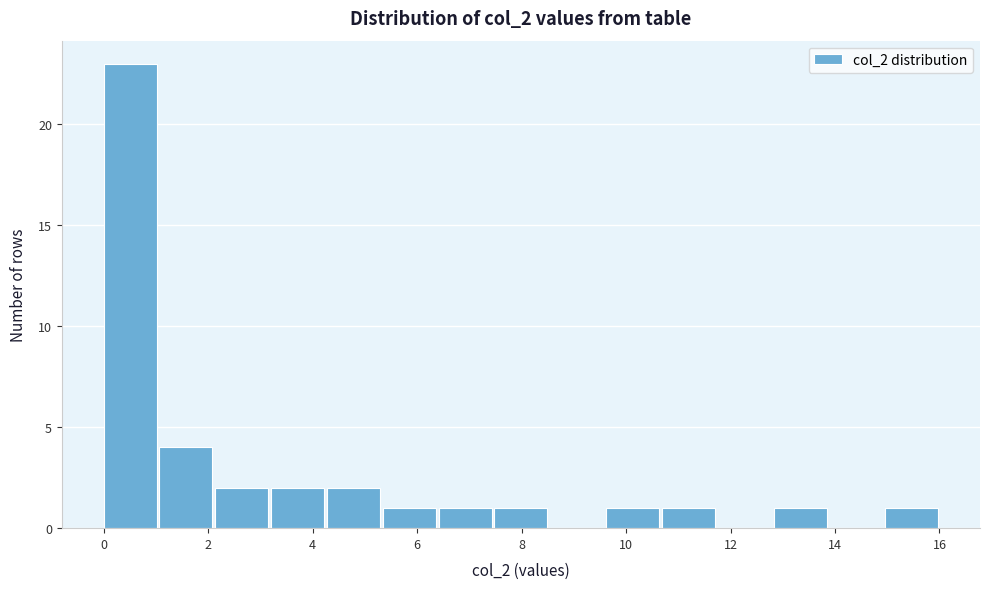

Reading left to right, transcribe this chart: for each bar, give the range it covers on the x-axis and its height. Neither the bar edges nor the heights are printed on the chart, so give them approximately, as read against the axes.

0.0 to 1.0: 23
1.0 to 2.2: 4
2.2 to 3.2: 2
3.2 to 4.2: 2
4.2 to 5.4: 2
5.4 to 6.4: 1
6.4 to 7.4: 1
7.4 to 8.6: 1
8.6 to 9.6: 0
9.6 to 10.6: 1
10.6 to 11.8: 1
11.8 to 12.8: 0
12.8 to 13.8: 1
13.8 to 15.0: 0
15.0 to 16.0: 1